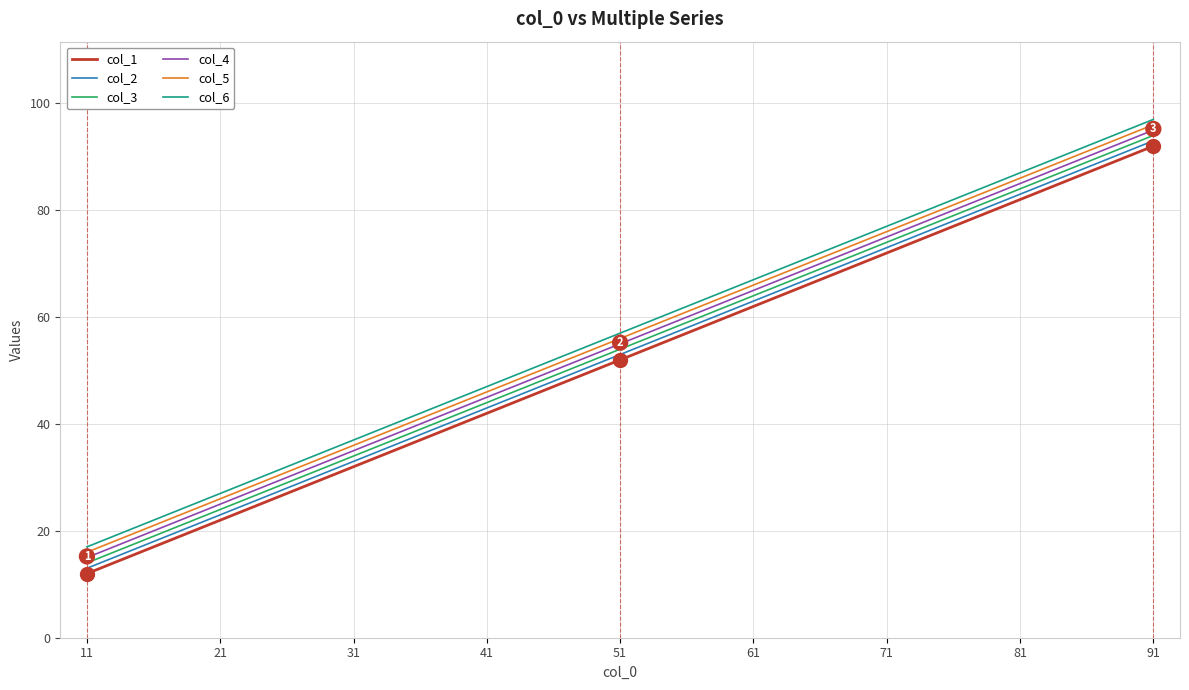

Does the chart have visible grid lines?

Yes